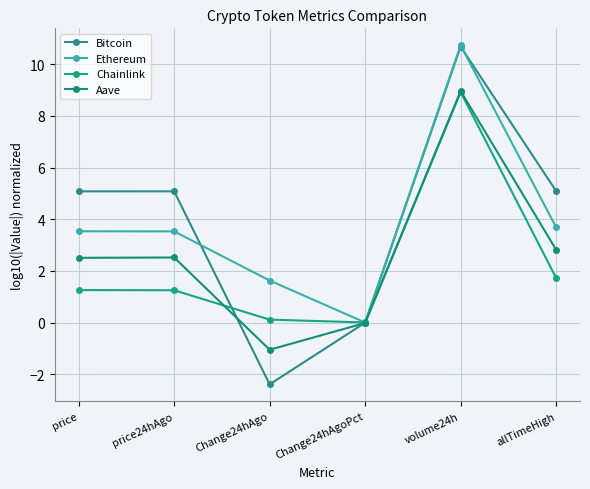

At which category does Chainlink reach its first local peak?

volume24h